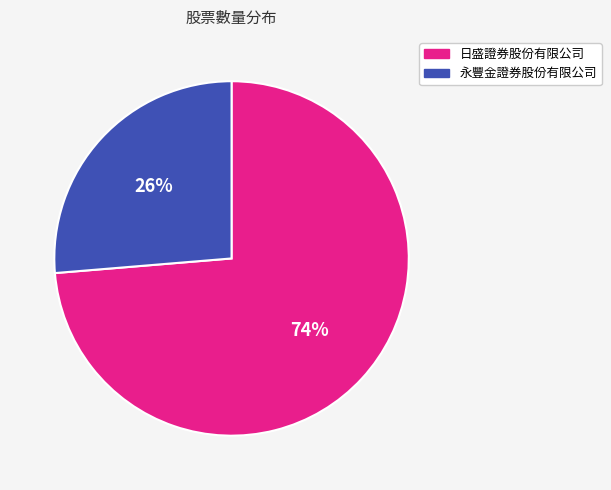

Rank the categories by value from highest to lowest.

日盛證券股份有限公司, 永豐金證券股份有限公司